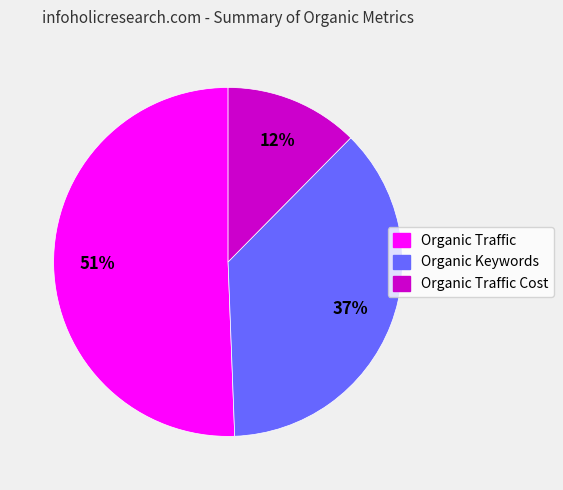

To the nearest percent, what is the average slice percentage?

33%